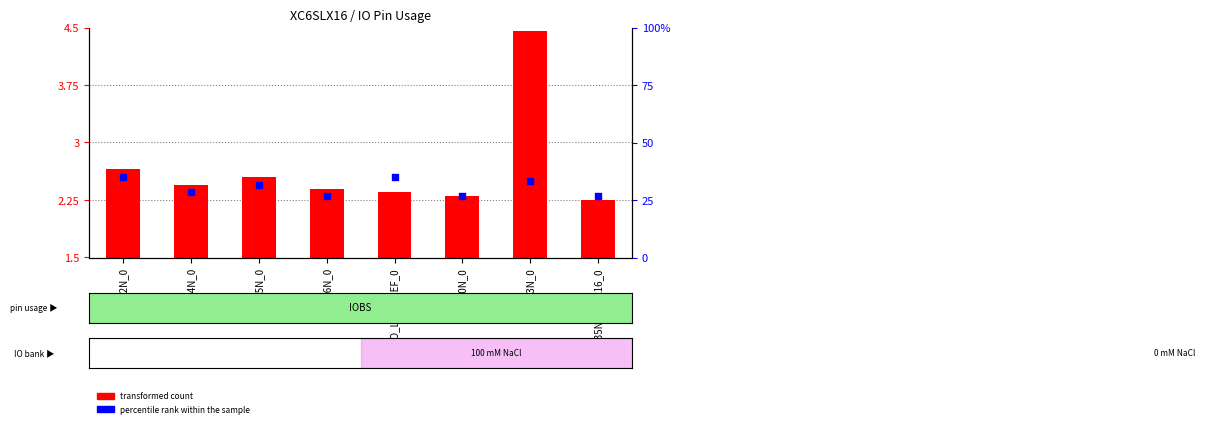

Between IO_L2N_0 and IO_L10N_0, which is larger?

IO_L2N_0